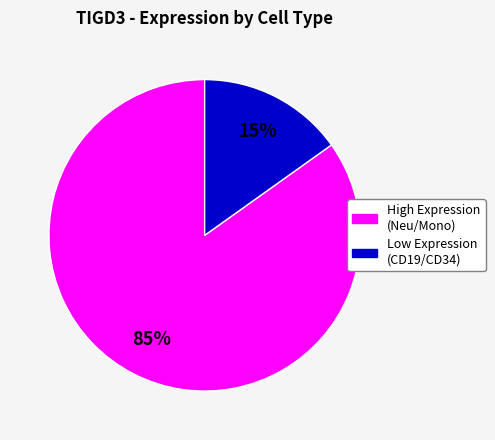

Is there any slice that represents more than half of the pie?

Yes